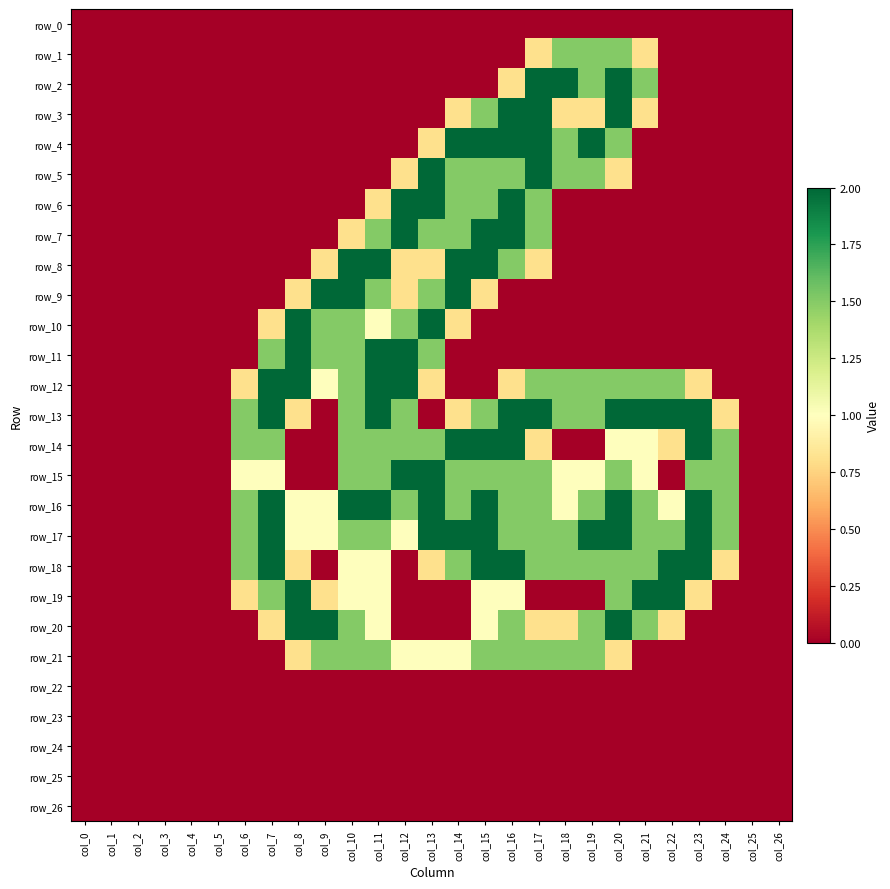

Which series changed the most between col_19 and col_20?

row_19